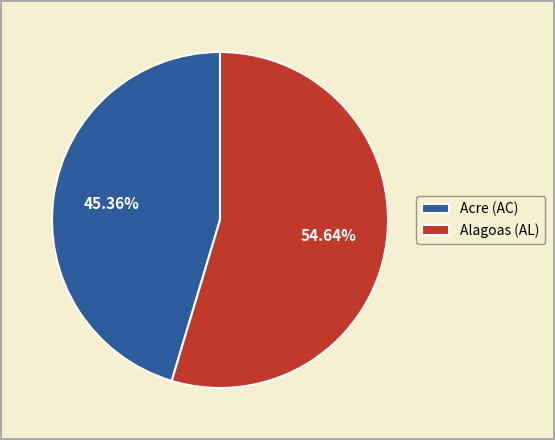

Do Acre (AC) and Alagoas (AL) together represent more than half of the pie?

Yes